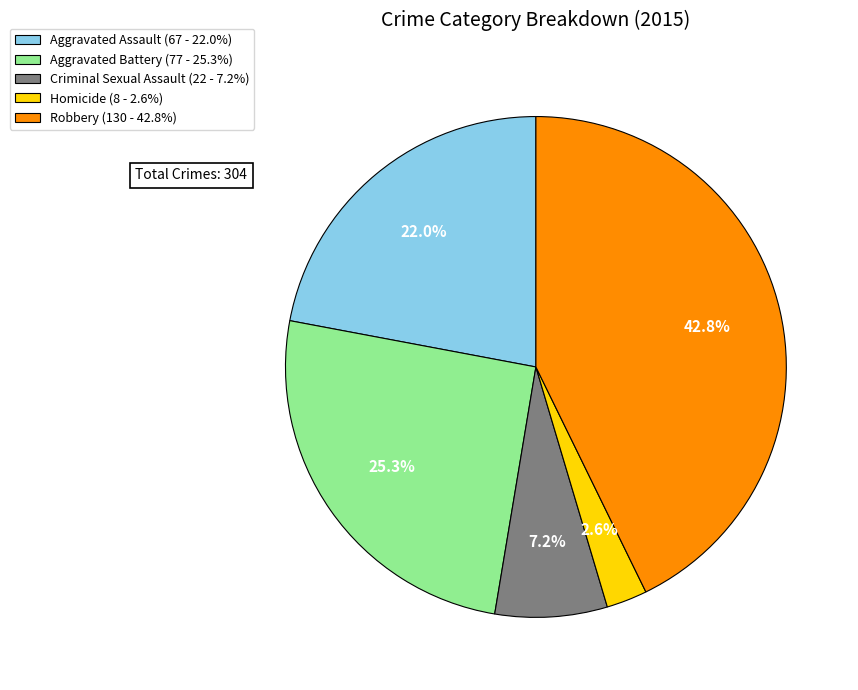

Does Aggravated Assault represent more than half of the total?

No